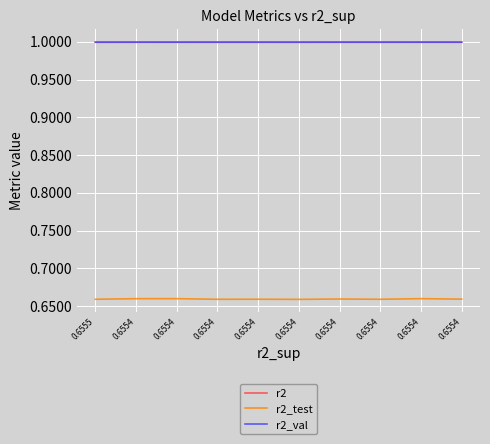

How many lines are shown in the chart?

3